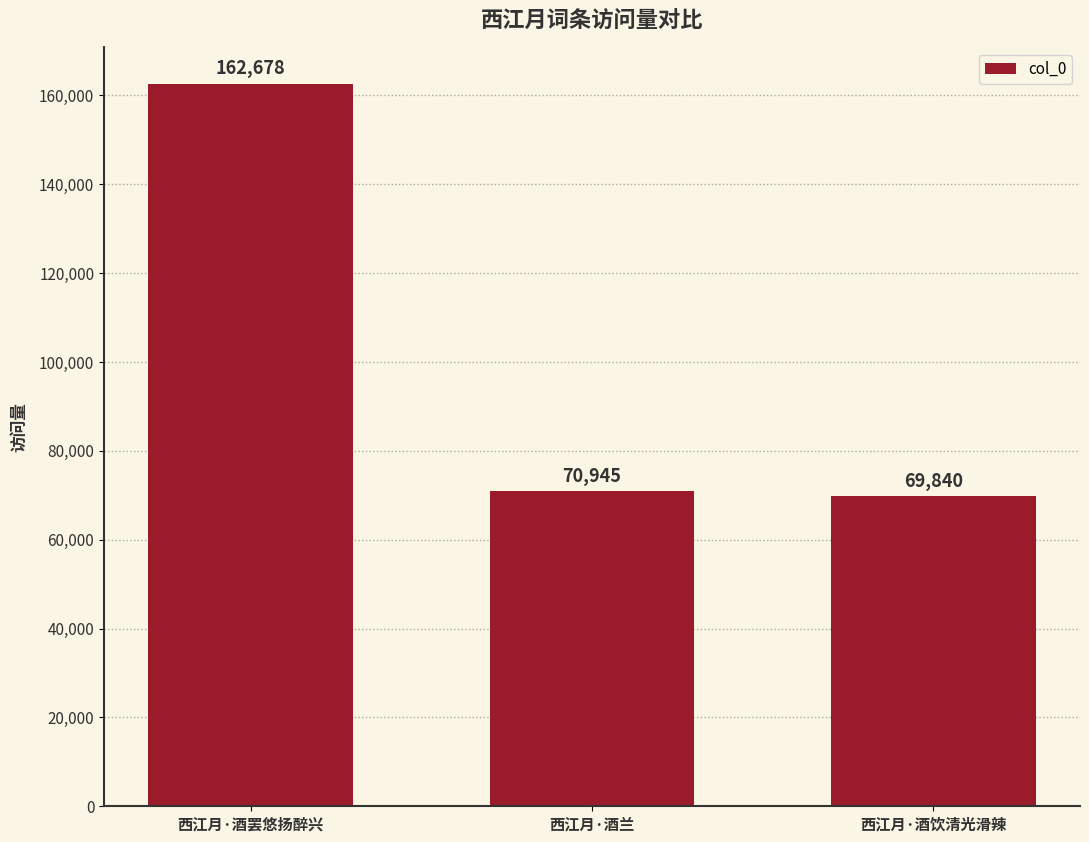

Which category has the lowest value across all series?

西江月·酒饮清光滑辣